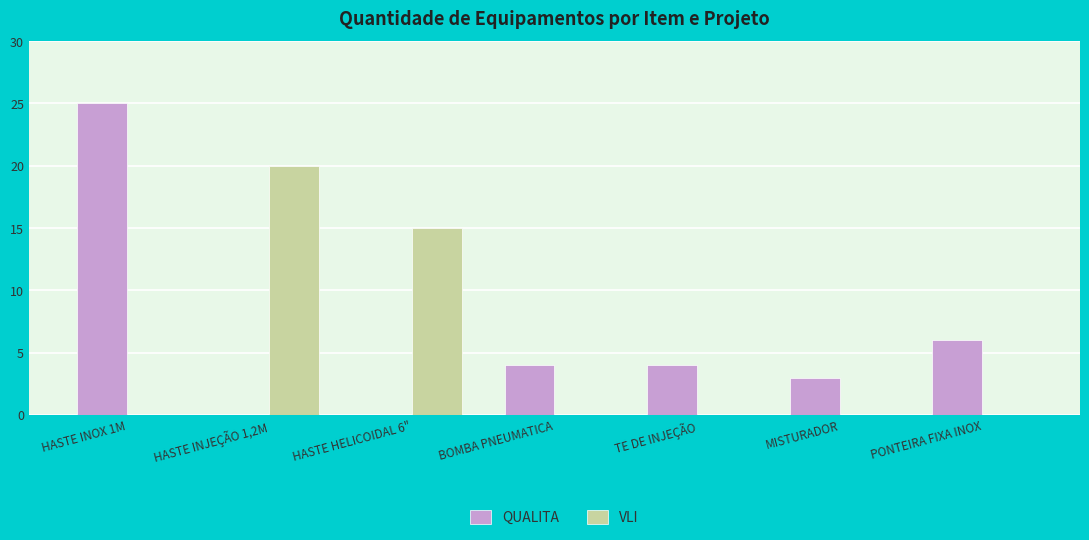

What is the sum of the QUALITA values at HASTE HELICOIDAL 6" and TE DE INJEÇÃO?

4